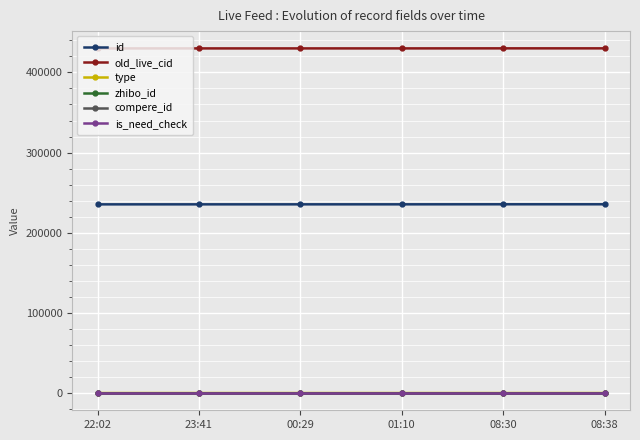

Is this an area chart (filled region under the line)?

No